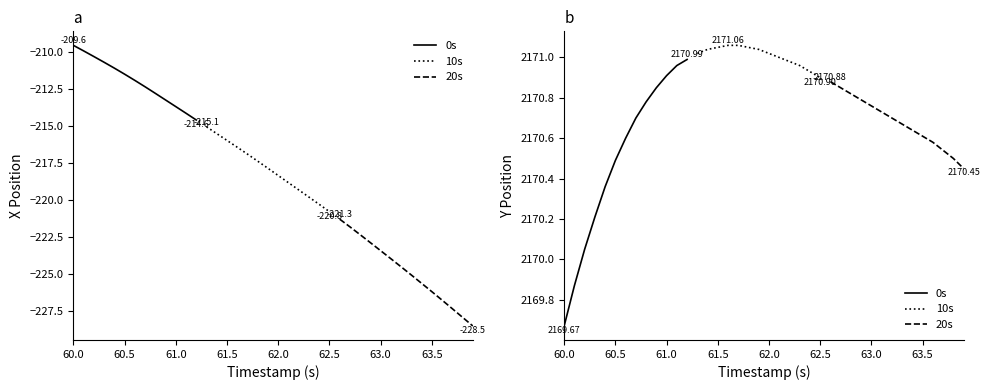

The value of X at 25 is -220.8. True or false?

True